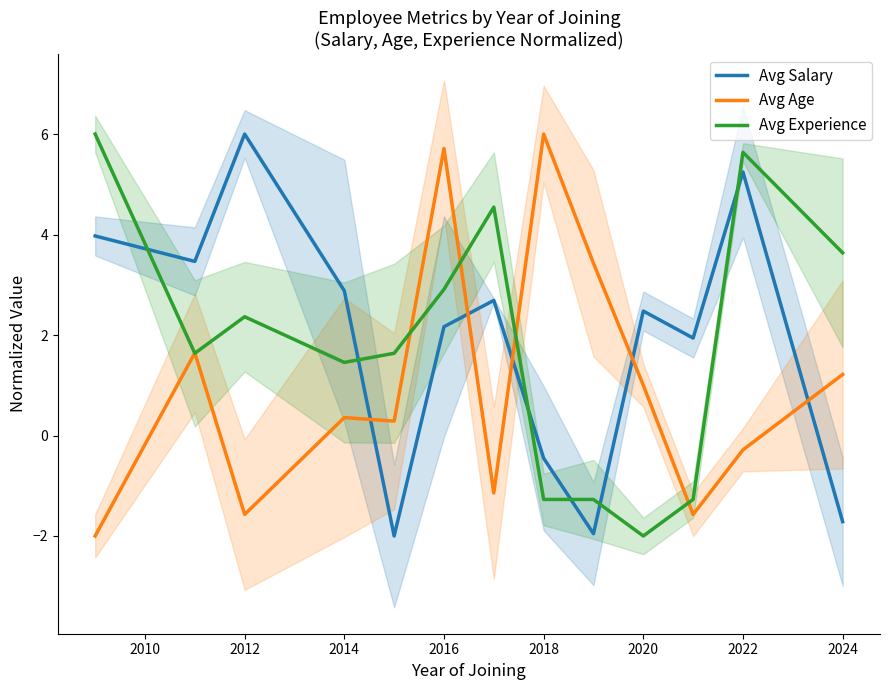

After their last crossing, which series has the higher values: Avg Experience or Avg Salary?

Avg Experience